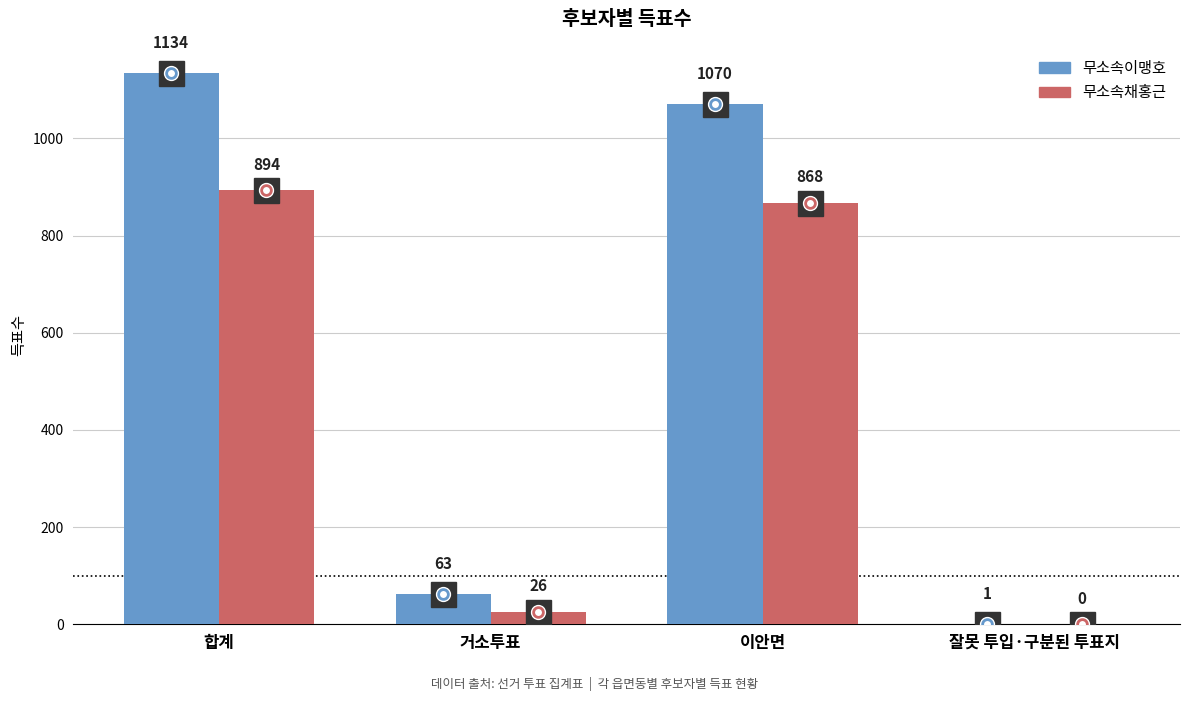

What is the average value of the 무소속채홍근 series?

447